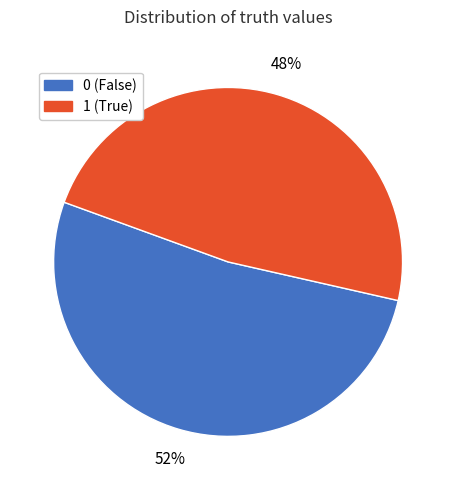

To the nearest percent, what is the difference between the largest and smallest slice percentages?

4%